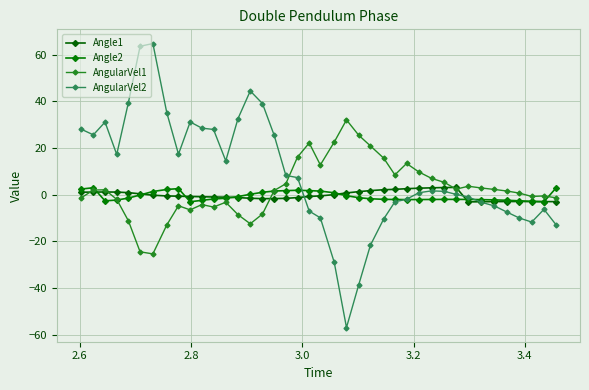

Does the chart display data point markers on the line(s)?

Yes